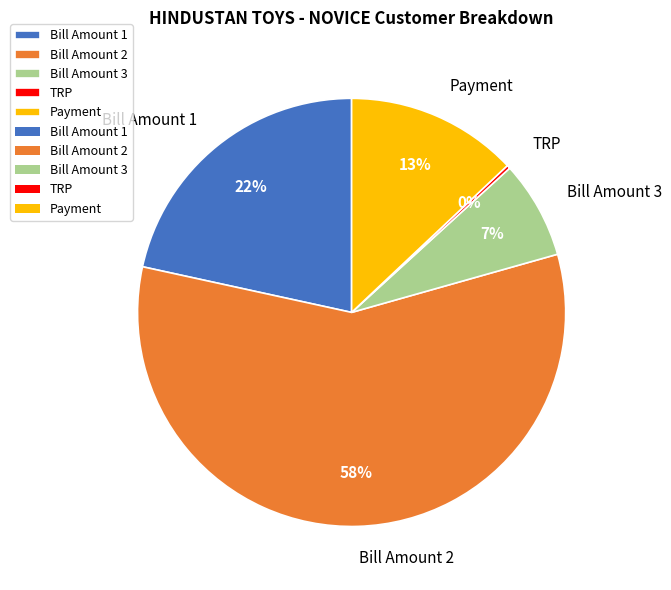

Which slice is the largest?

Bill Amount 2